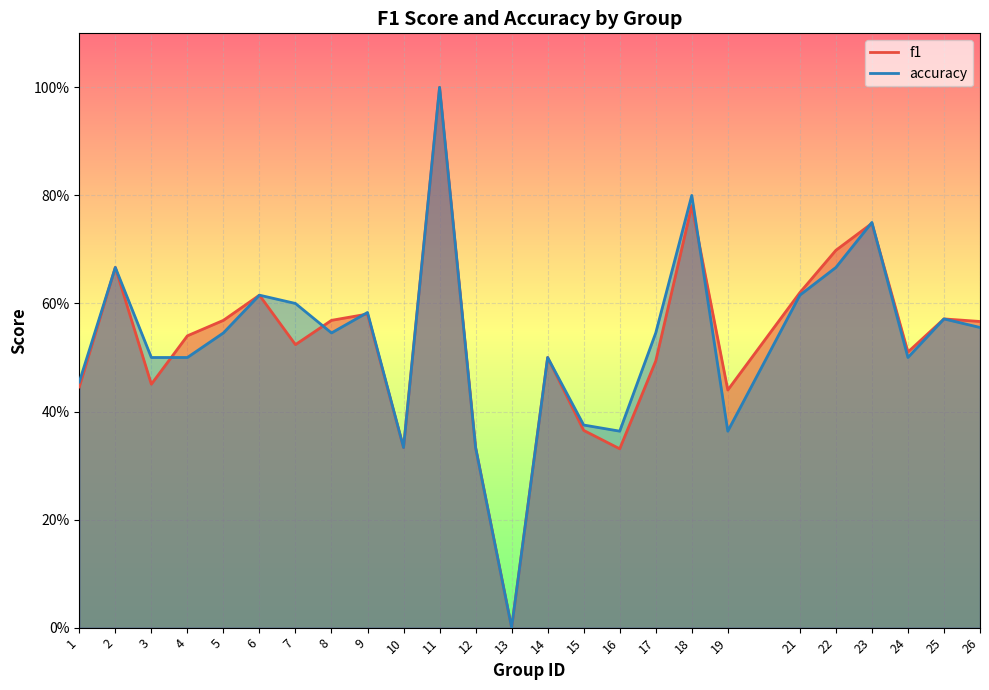

How many times do accuracy and f1 cross each other?

6